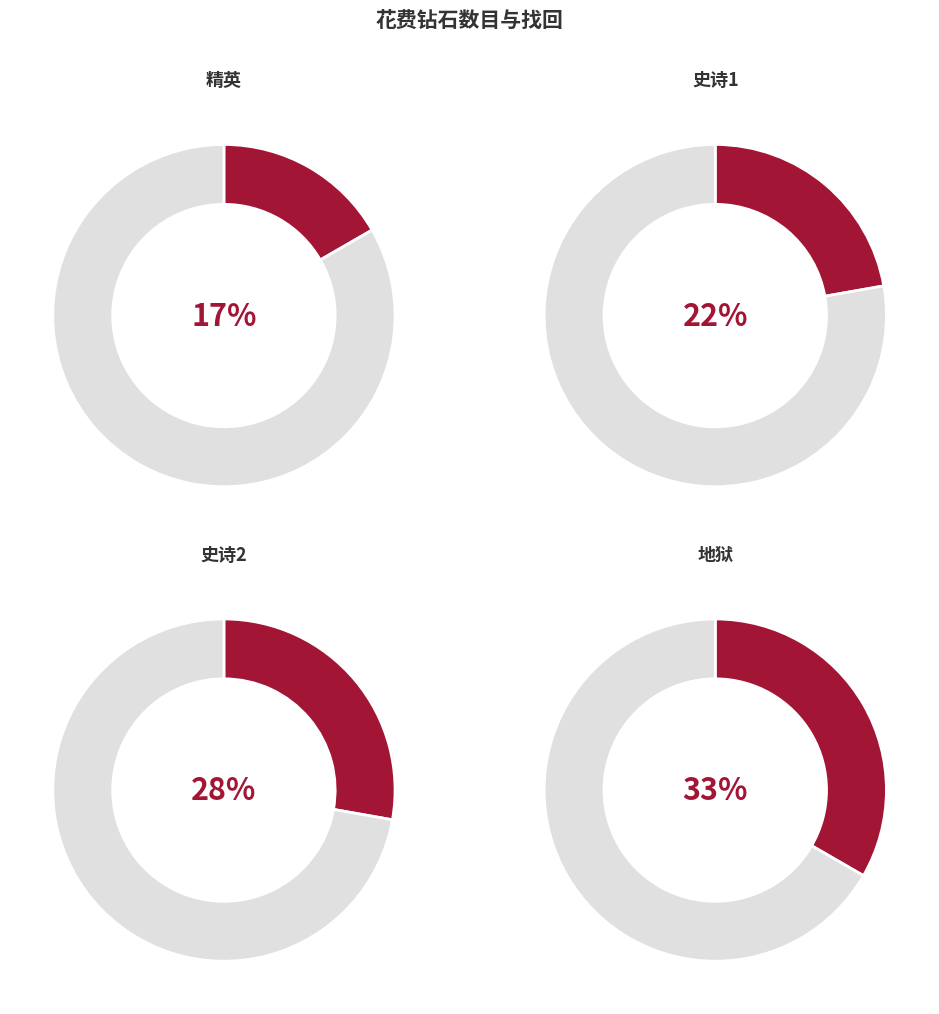

Is there a majority slice in this chart?

No